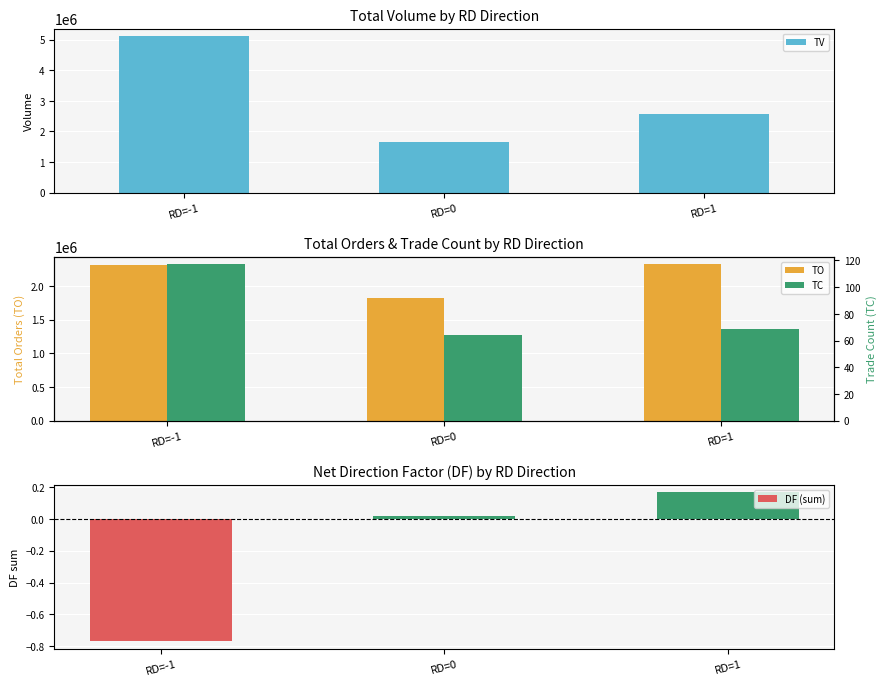

The value of TO at RD=0 is 1817700.0. True or false?

True